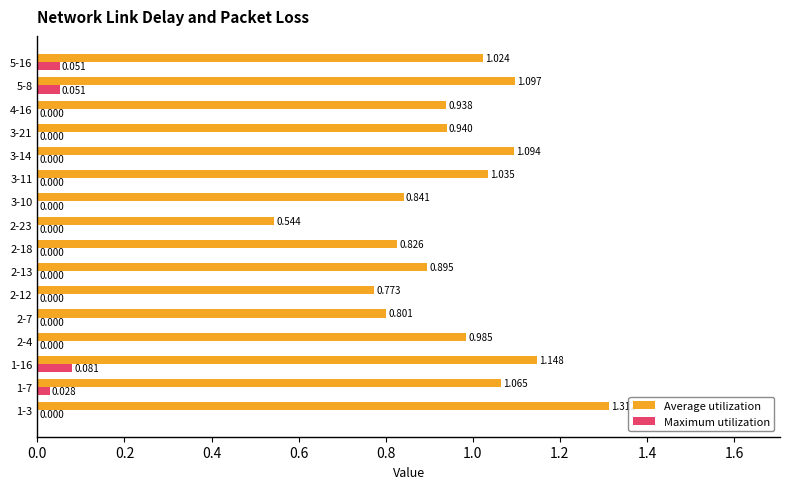

Between 2-7 and 3-10, which series saw the biggest shift?

Average utilization